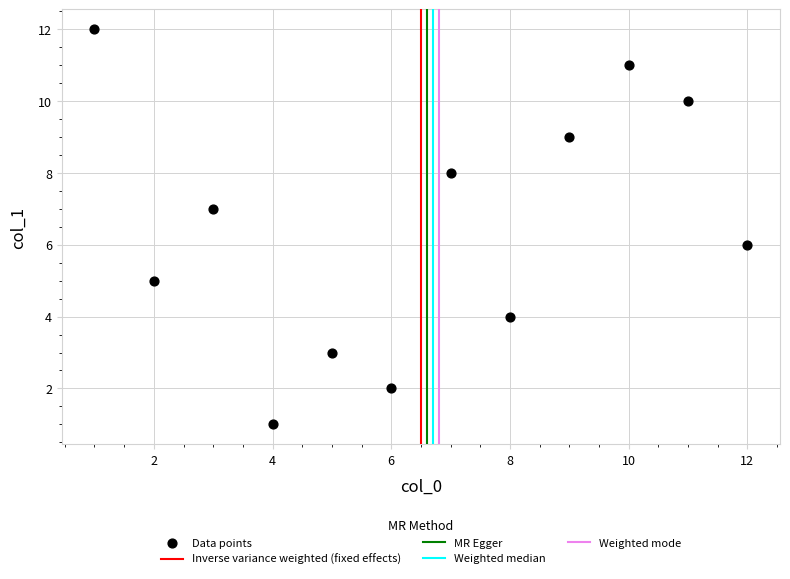

What is the average X value?

6